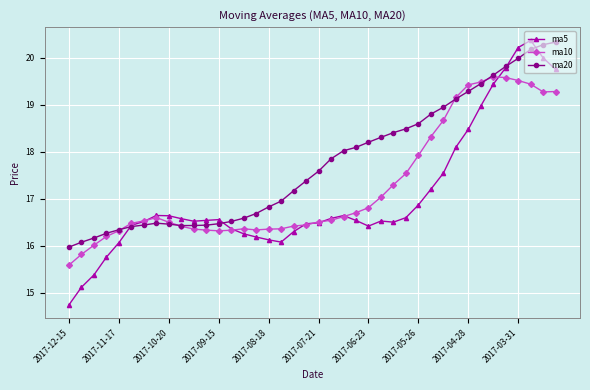

What is the value of the ma20 point at the 13th from the left?

16.5